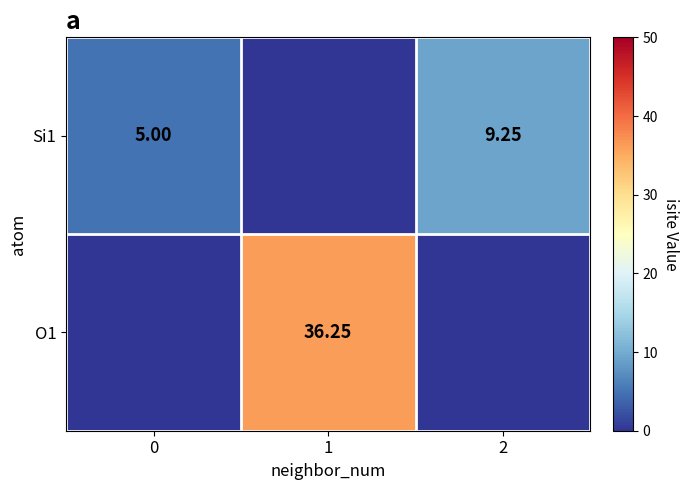

Between 0 and 2, which series saw the biggest shift?

Si1